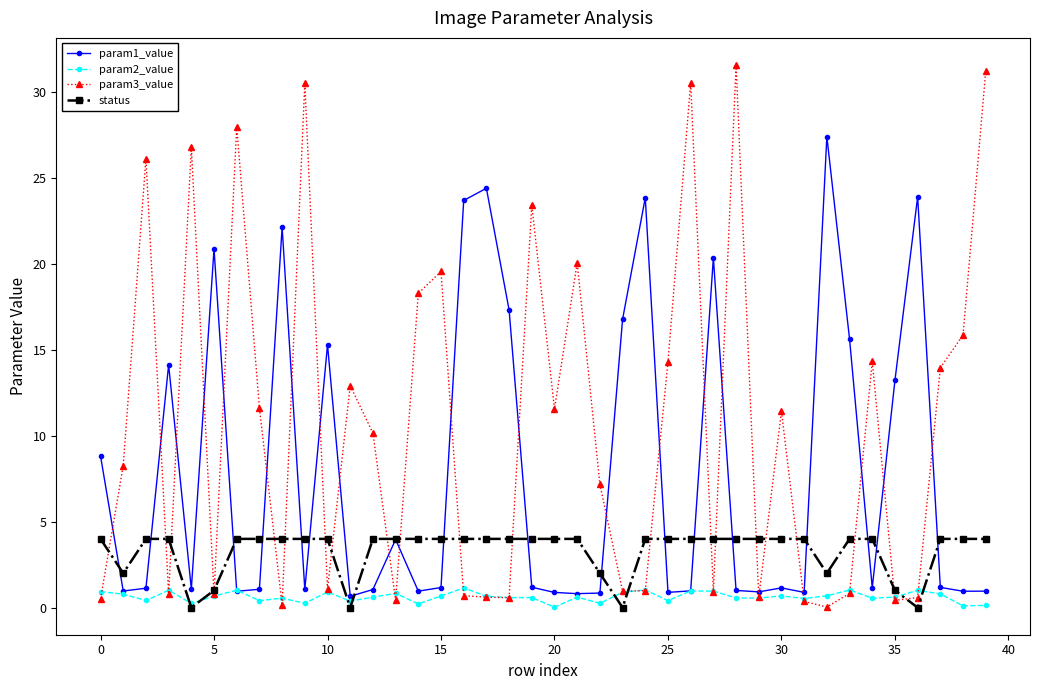

At how many categories does at least one series exceed 19?

18